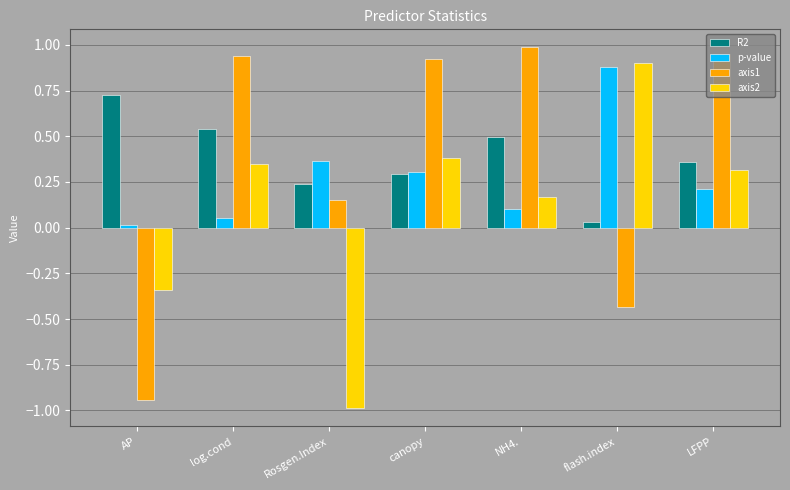

Are the bars grouped side by side (vs. stacked)?

Yes